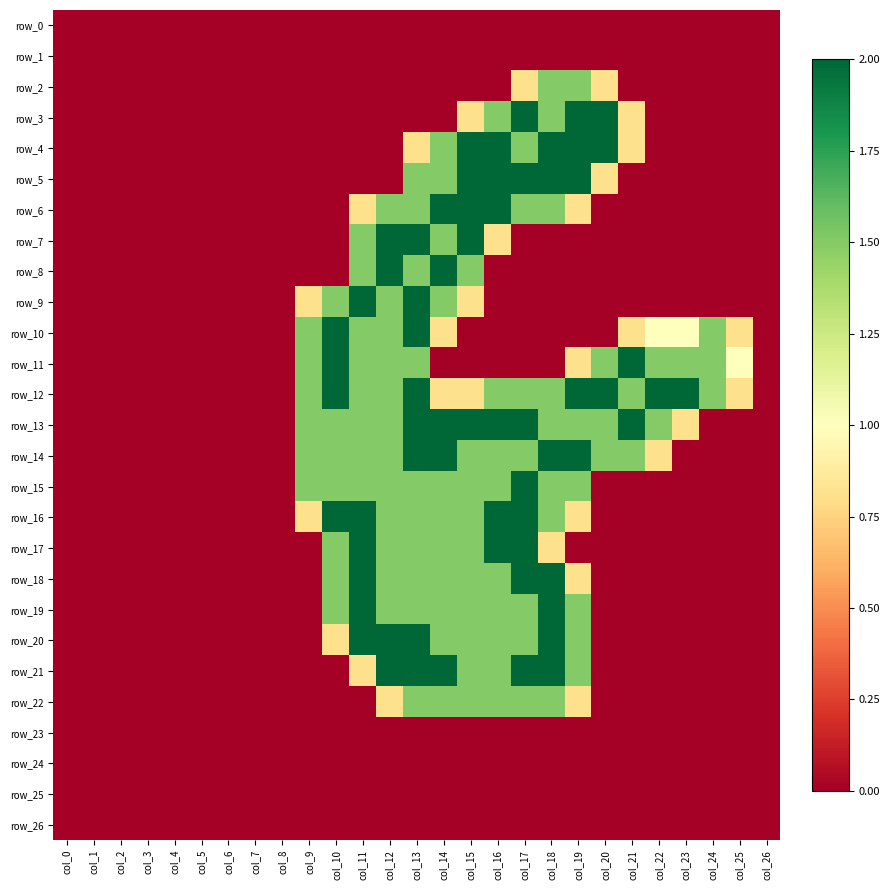

Is it true that row_15 equals 0.0 at col_8?

True